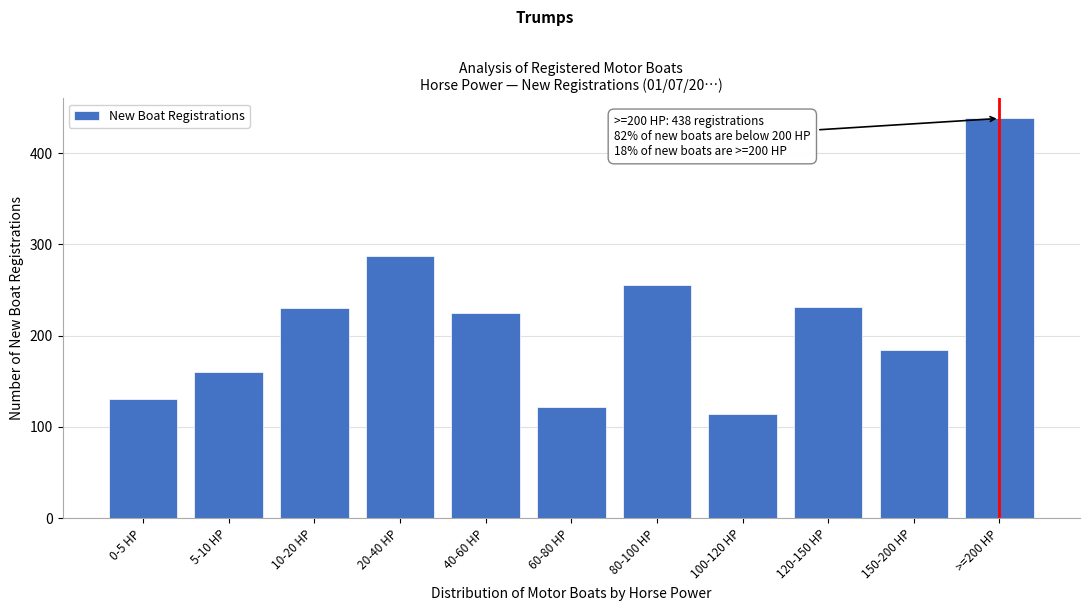

What is the difference between the maximum and minimum values?

324